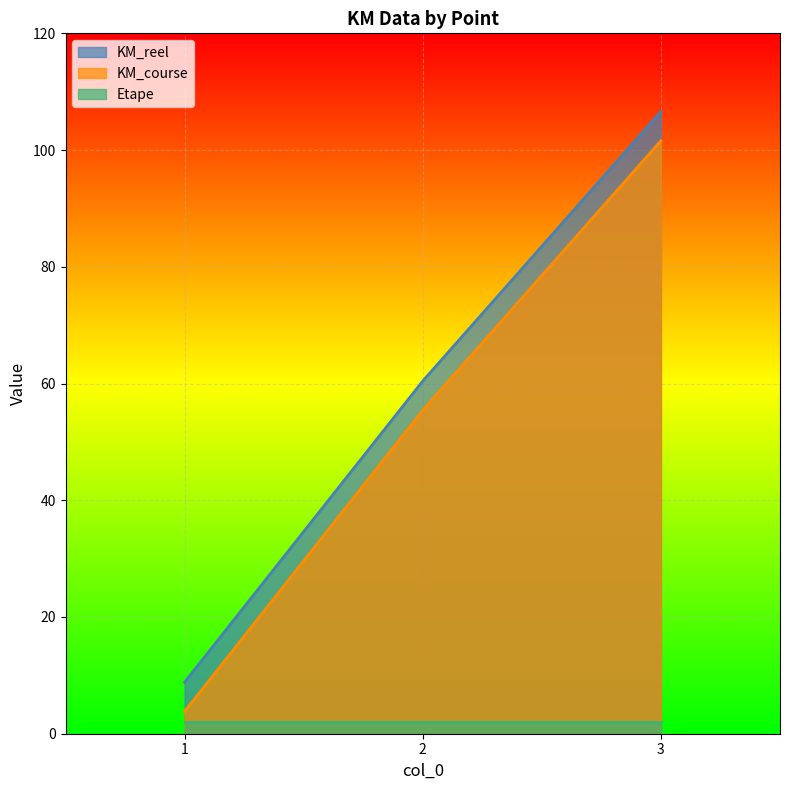

What is the maximum value shown in the chart?

106.6